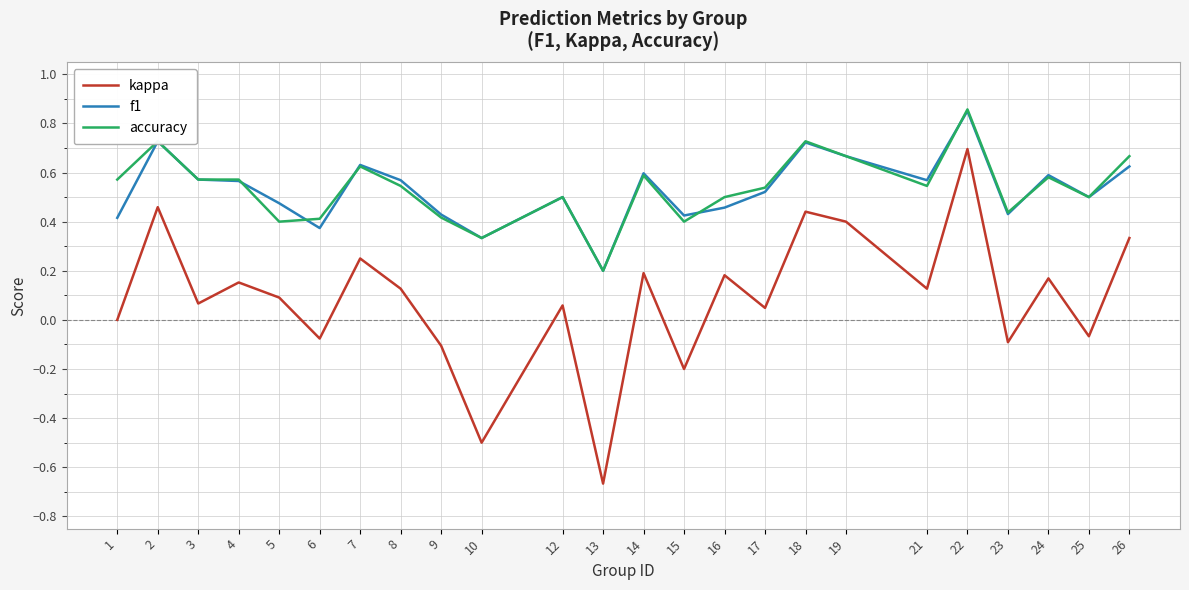

In kappa, how many points are higher than both neighbors (excluding endpoints)?

9